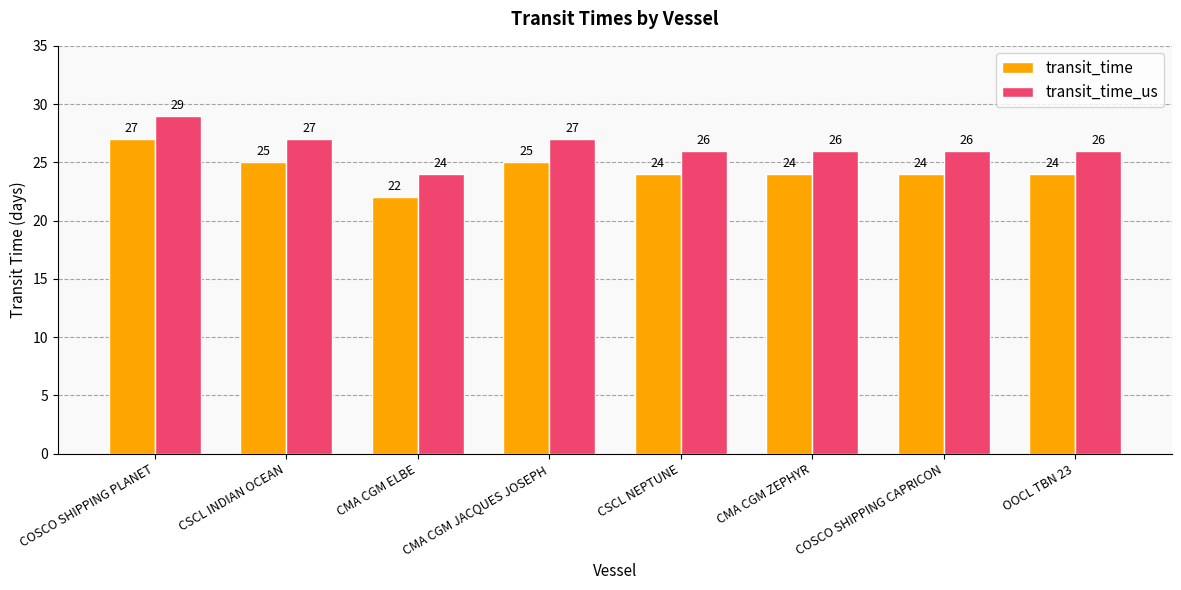

At OOCL TBN 23, list the series in order from largest to smallest.

transit_time_us, transit_time